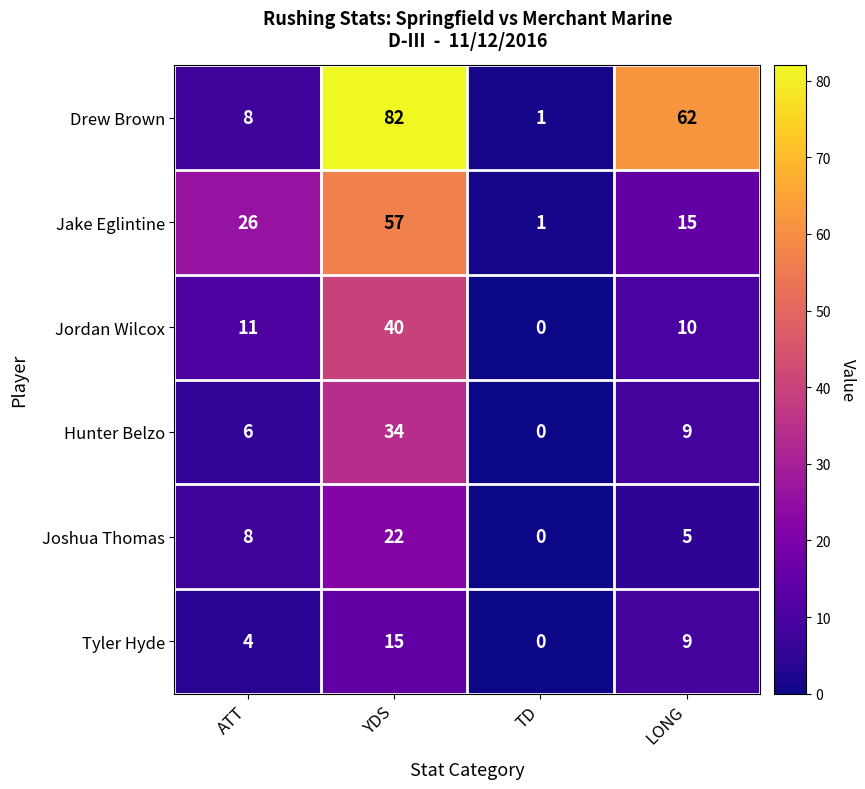

Which category has the lowest value across all series?

TD